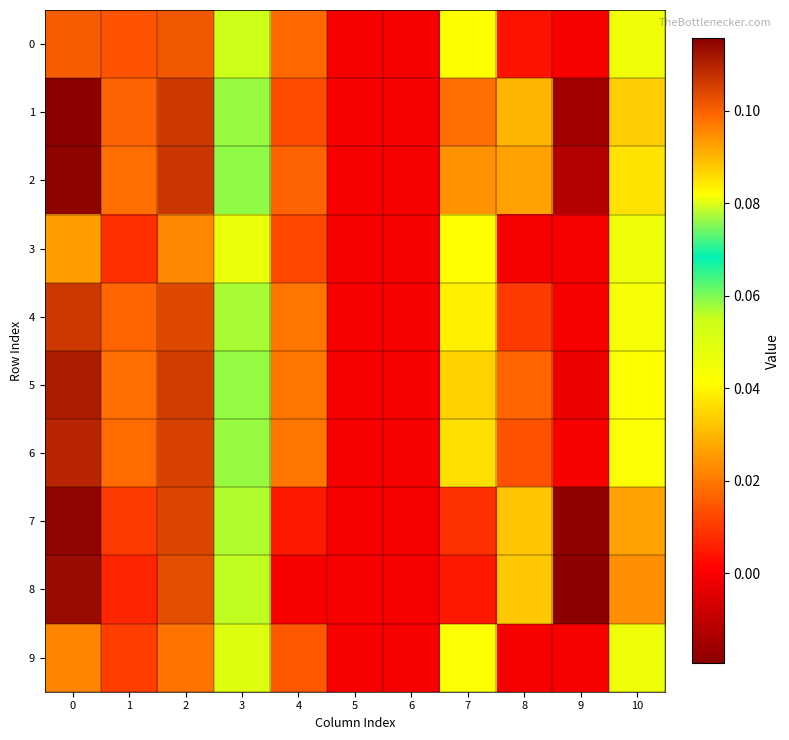

How many categories are shown in the chart?

11